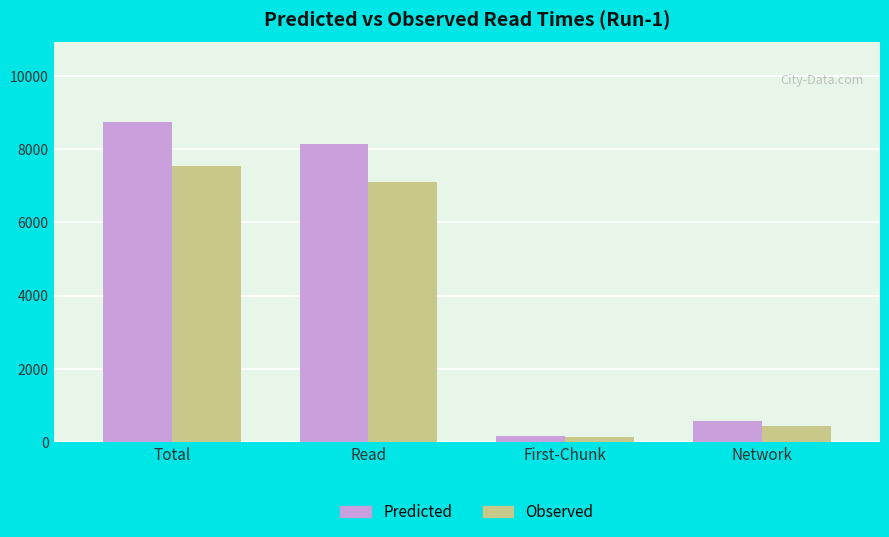

What value does the Observed series have at Read?

7110.7